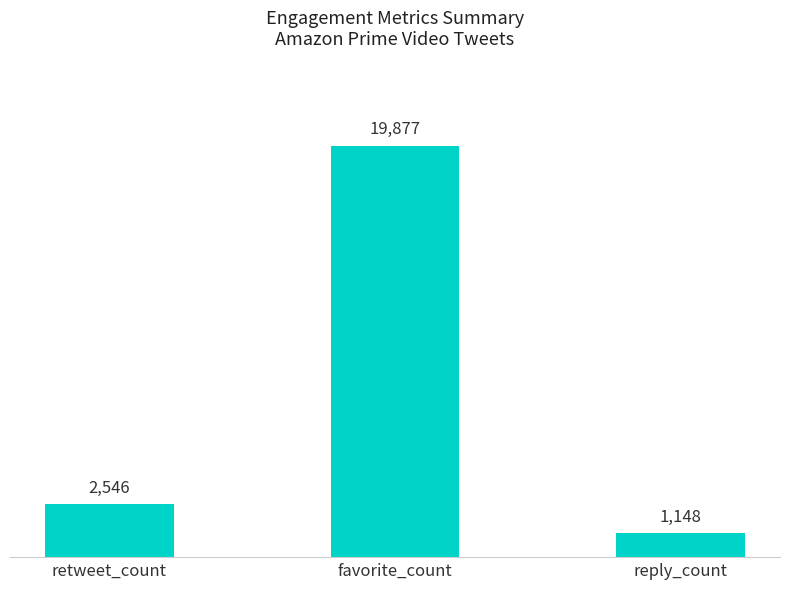

Which category has the highest value across all series?

favorite_count